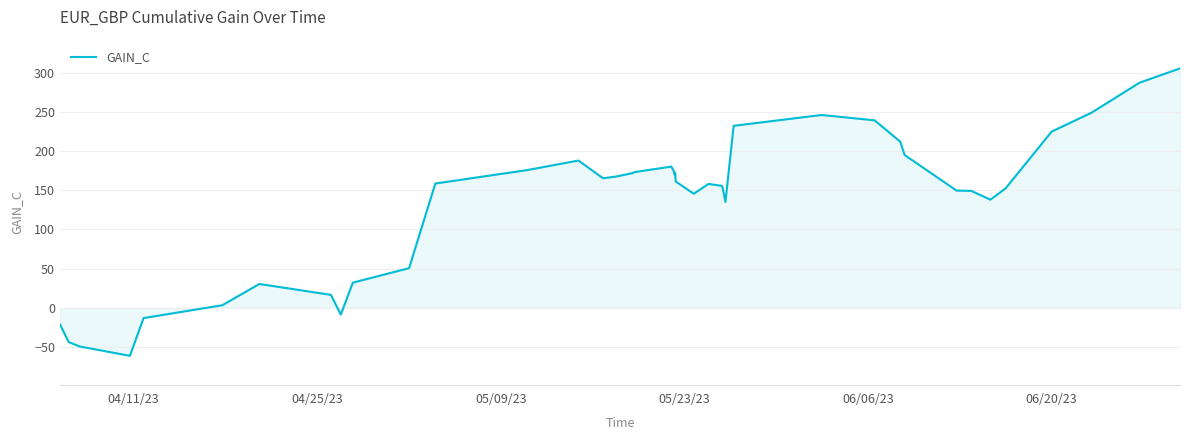

What is the greatest value displayed?

305.4